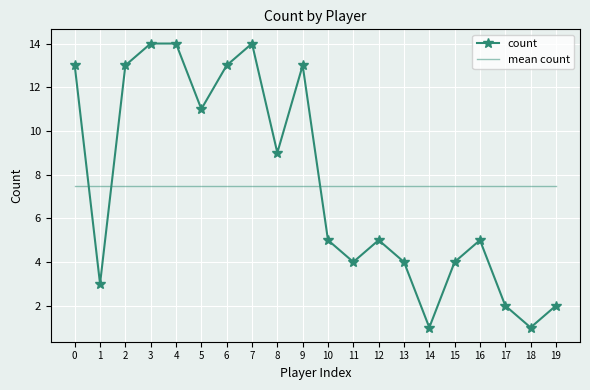

The count series shows 1.4 at 13. True or false?

False